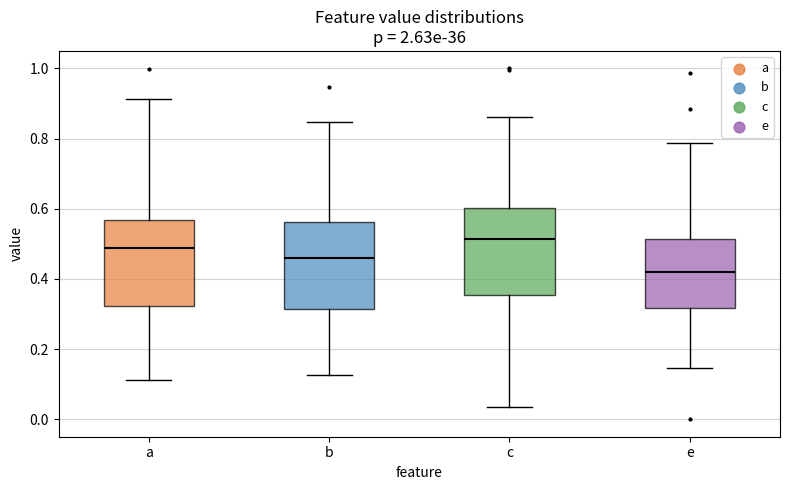

Where does the median line of the box for a sit on the y-axis? The values are not printed on the chart, so give them approximately, as read against the axis.

0.48